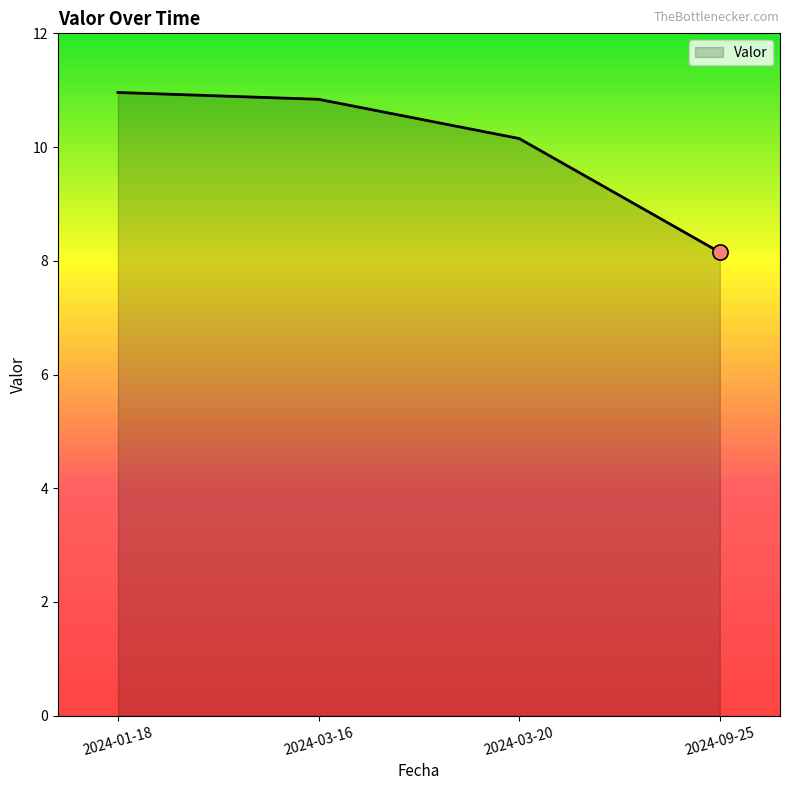

Between 2024-01-18 and 2024-03-20, which is larger?

2024-01-18